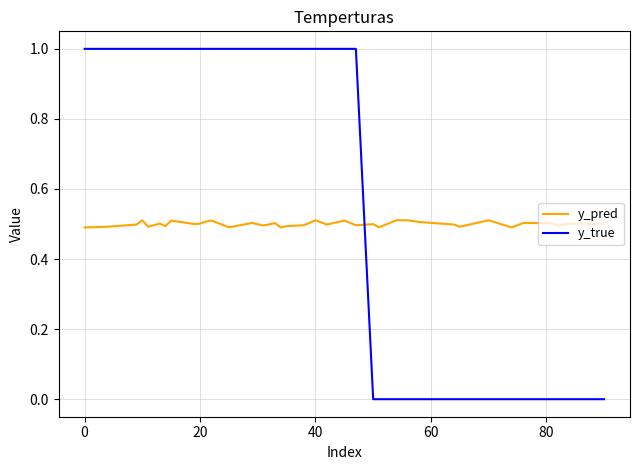

Reading left to right, transcribe all the data shown in this chart.

y_pred: 0.5	0.5	0.5	0.5	0.5	0.5	0.5	0.5	0.5	0.5	0.5	0.5	0.5	0.5	0.5	0.5	0.5	0.5	0.5	0.5	0.5	0.5	0.5	0.5	0.5	0.5	0.5	0.5	0.5	0.5	0.5	0.5	0.5	0.5	0.5	0.5	0.5	0.5	0.5	0.5
y_true: 1.0	1.0	1.0	1.0	1.0	1.0	1.0	1.0	1.0	1.0	1.0	1.0	1.0	1.0	1.0	1.0	1.0	1.0	1.0	1.0	1.0	1.0	1.0	0.0	0.0	0.0	0.0	0.0	0.0	0.0	0.0	0.0	0.0	0.0	0.0	0.0	0.0	0.0	0.0	0.0